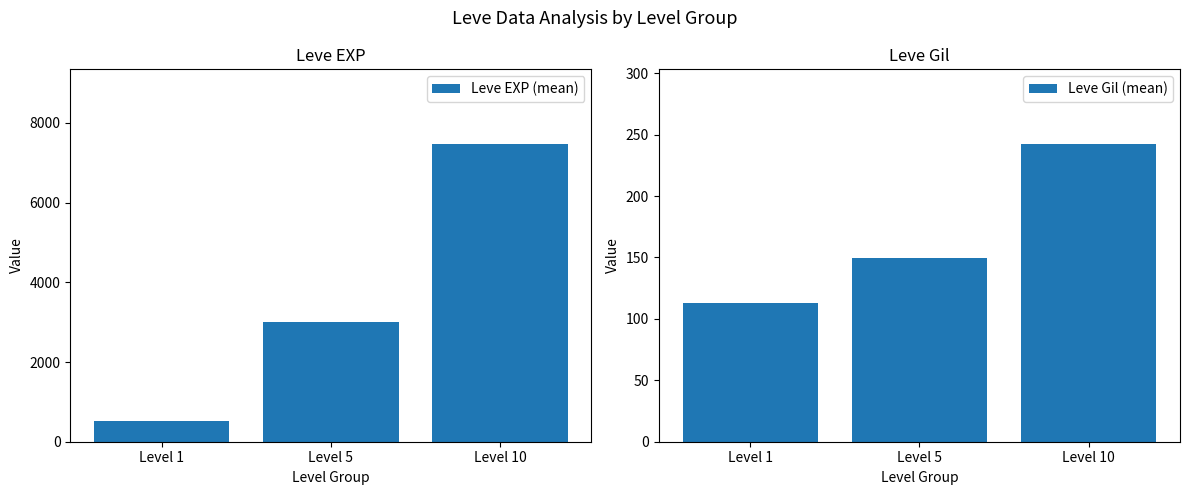

How many groups of bars are there?

3